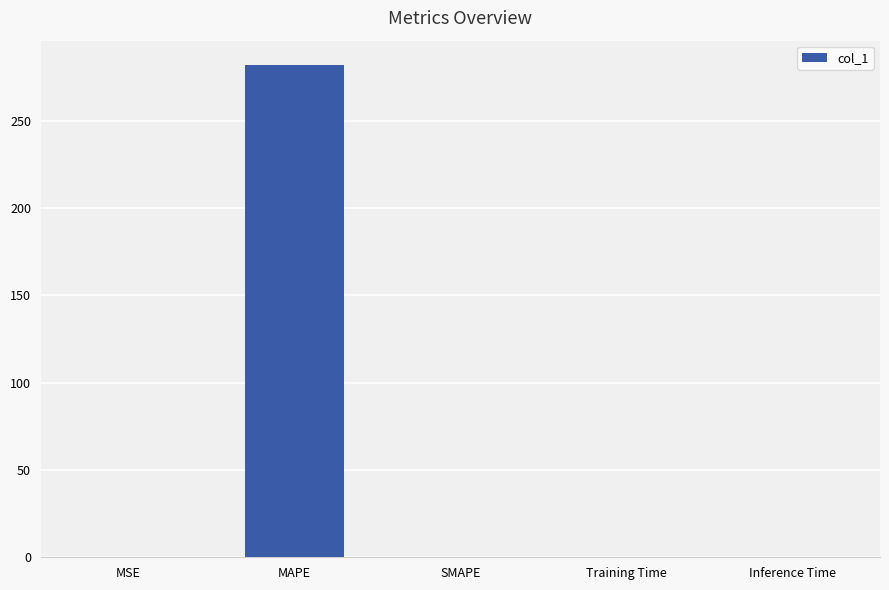

The value at Training Time is 0.0. True or false?

True